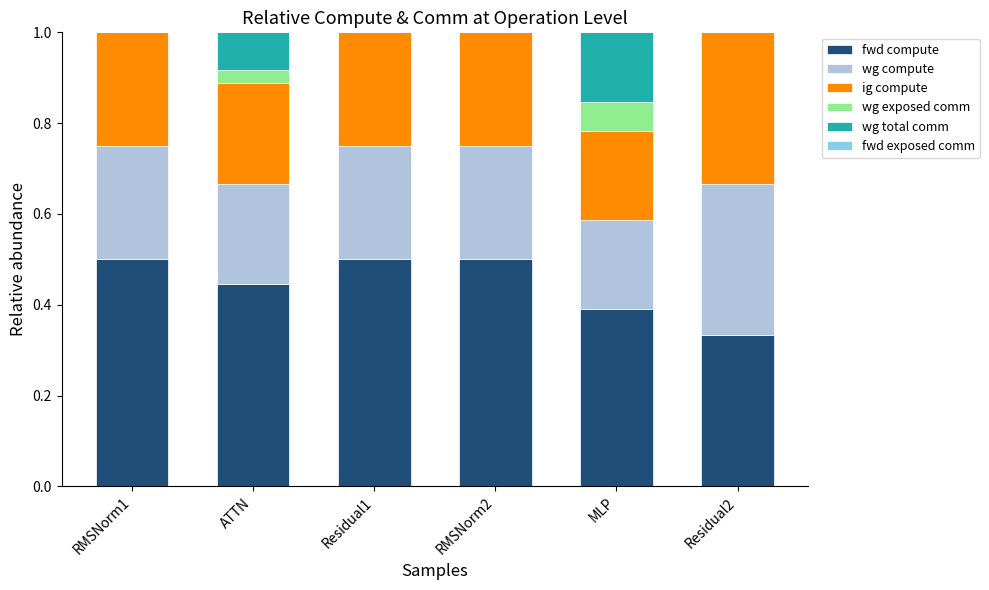

What is the total value across all series at RMSNorm1?

1.0